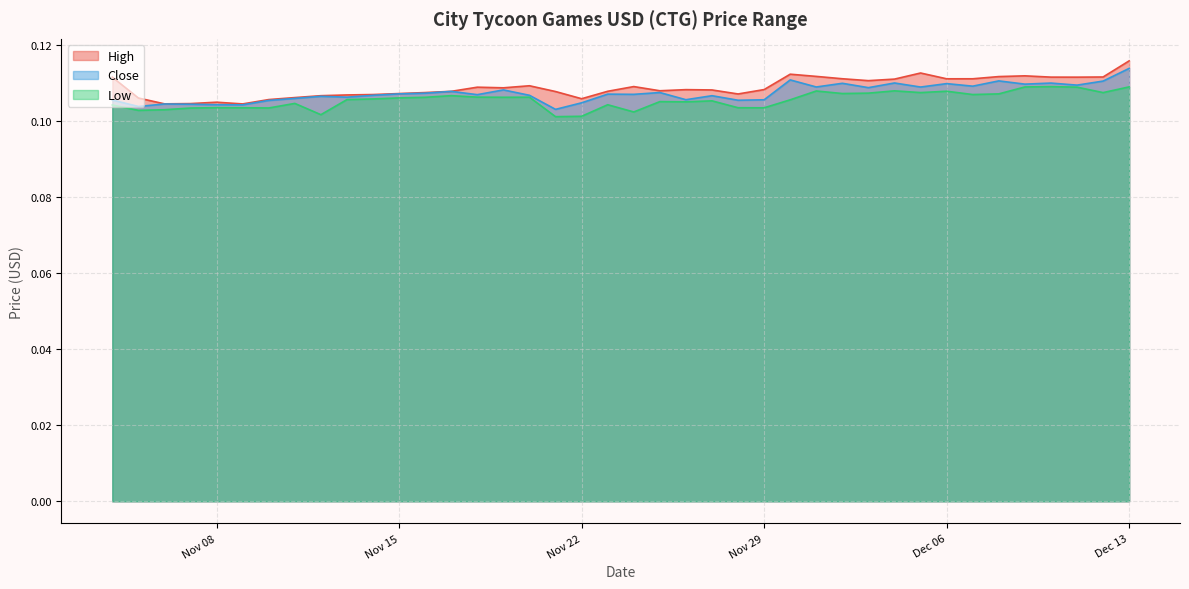

Which category has the lowest value across all series?

2022-11-21